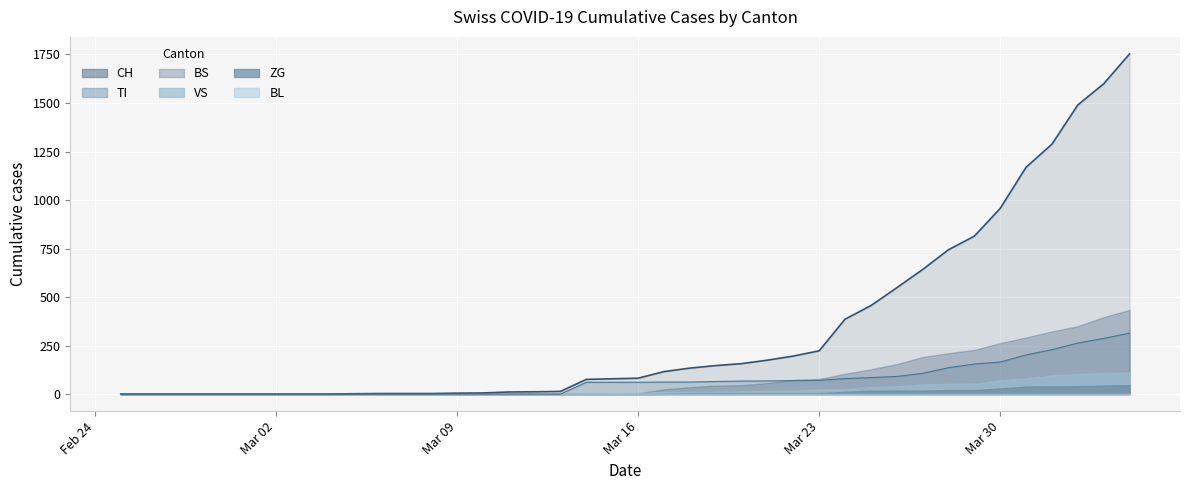

Is the value of BL at 2020-03-11 greater than the value of CH at 2020-03-28?

No